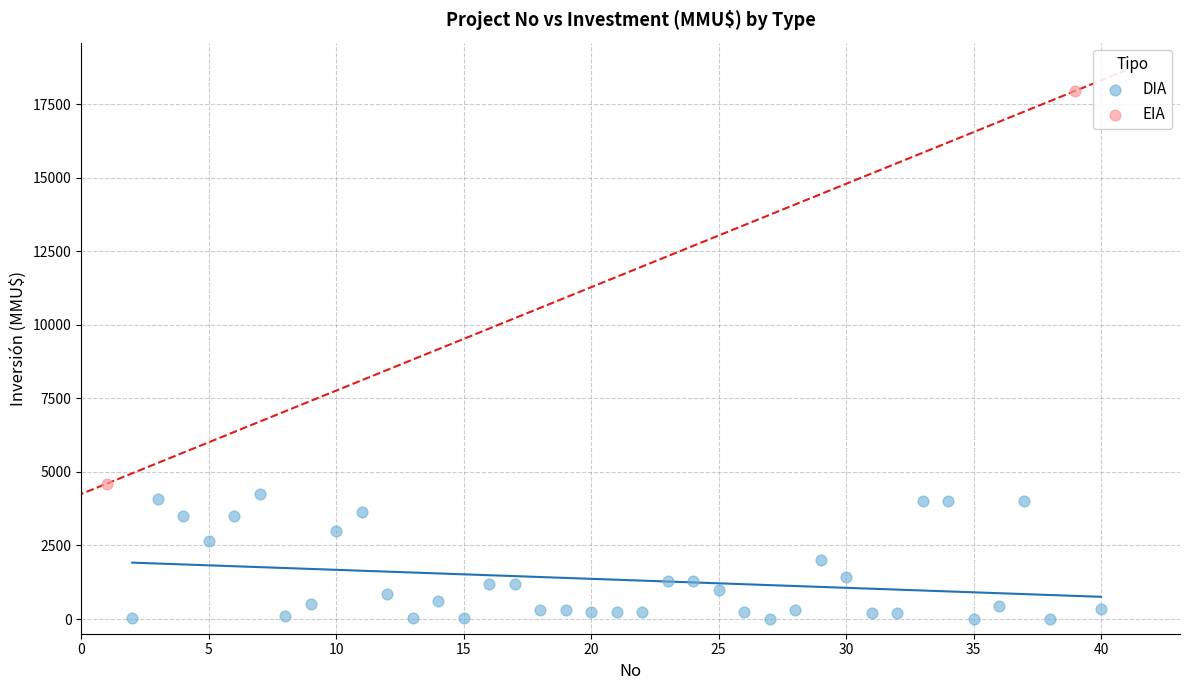

Which series contains the highest Y value?

EIA